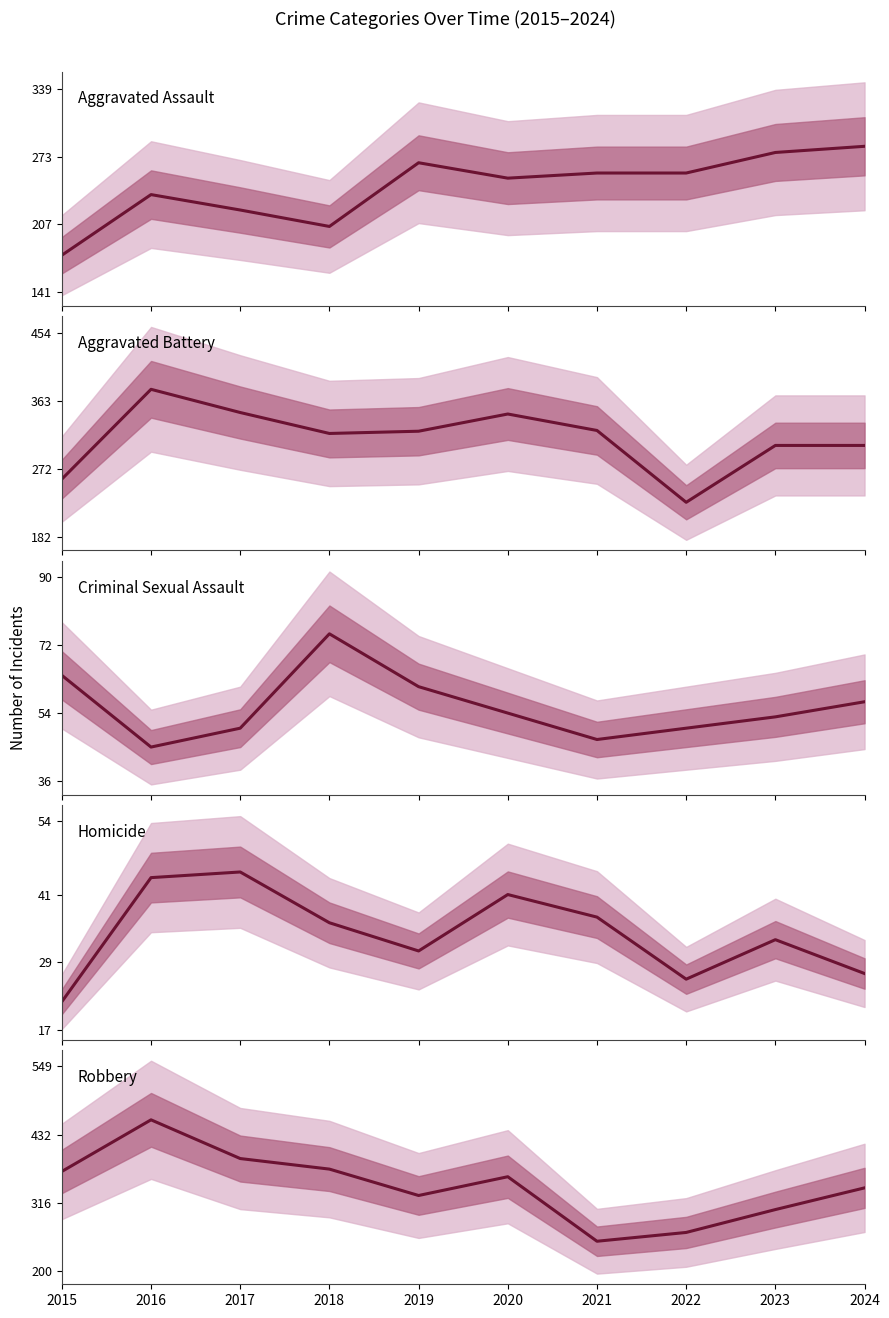

At how many categories does at least one series exceed 122?

10